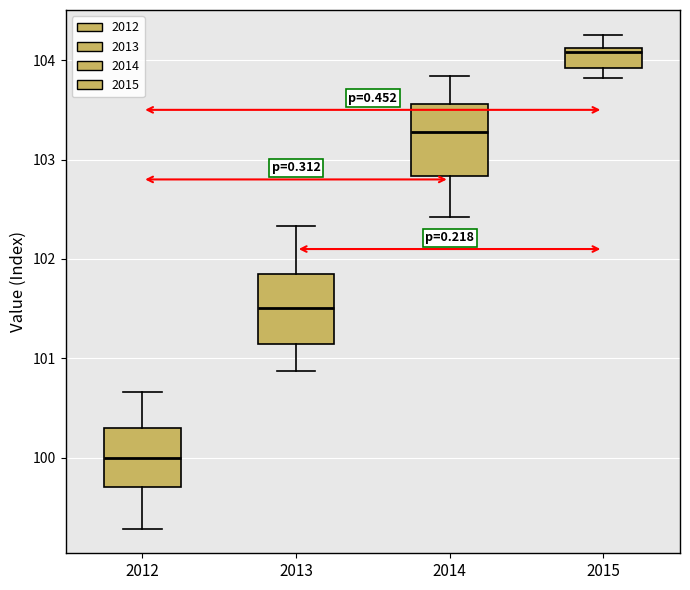

Where is the upper edge of the box at x = 2015 on the y-axis? The values are not printed on the chart, so give them approximately, as read against the axis.

104.1